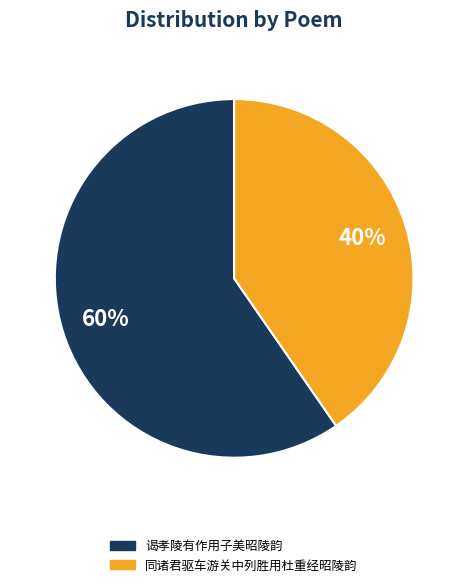

True or false: 谒孝陵有作用子美昭陵韵 accounts for 60% of the total.

True